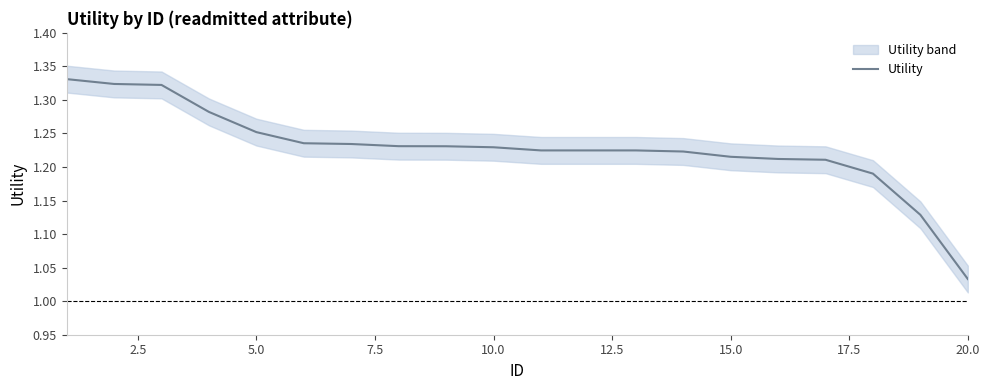

What is the sum of all values?

24.6